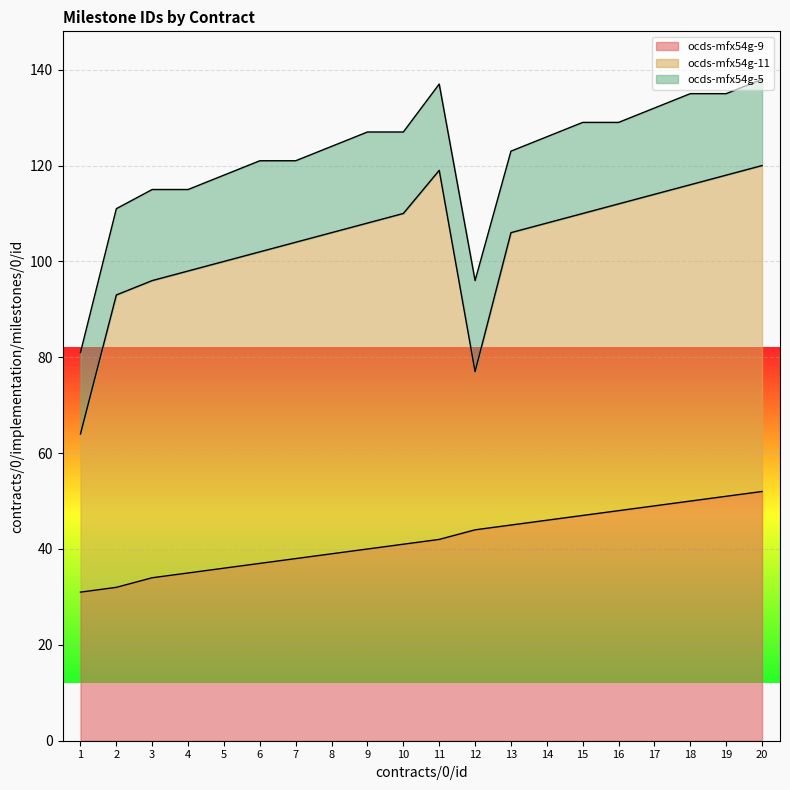

At which category does ocds-mfx54g-11 reach its first local peak?

11